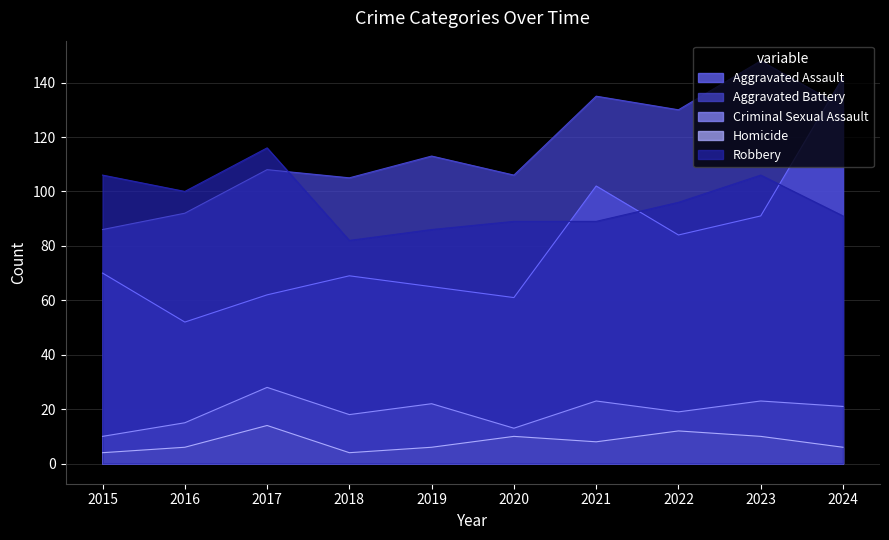

Where is the first local minimum for Homicide?

2018